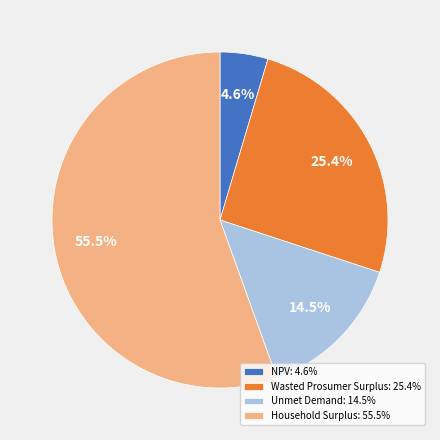

Do Unmet Demand and Wasted Prosumer Surplus together represent more than half of the pie?

No